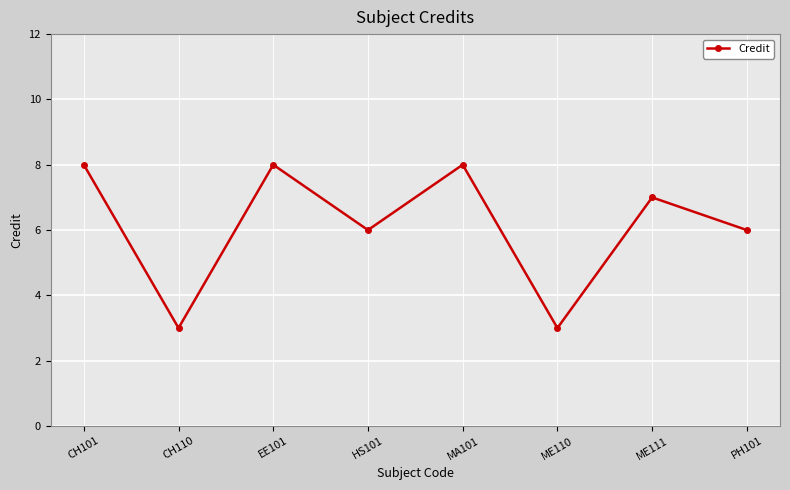

The value at ME110 is 3. True or false?

True